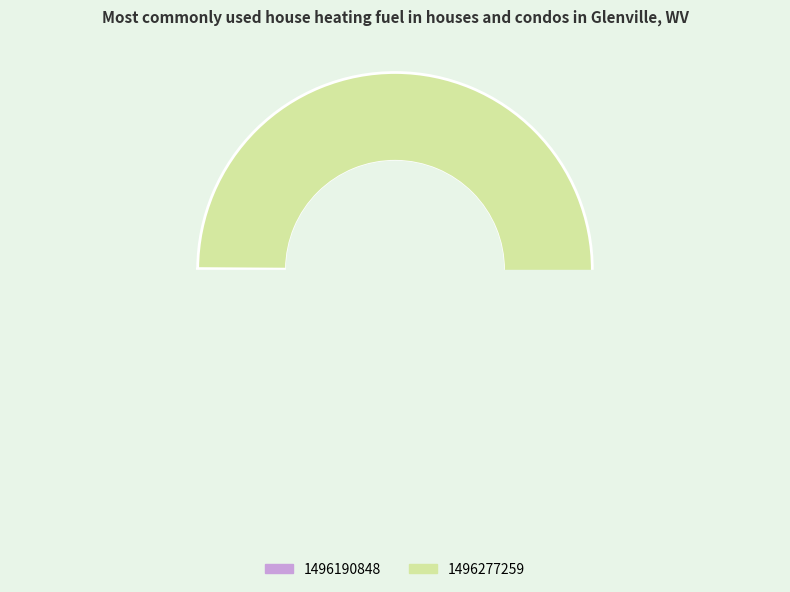

The 1496190848 slice represents 7% of the pie. True or false?

False